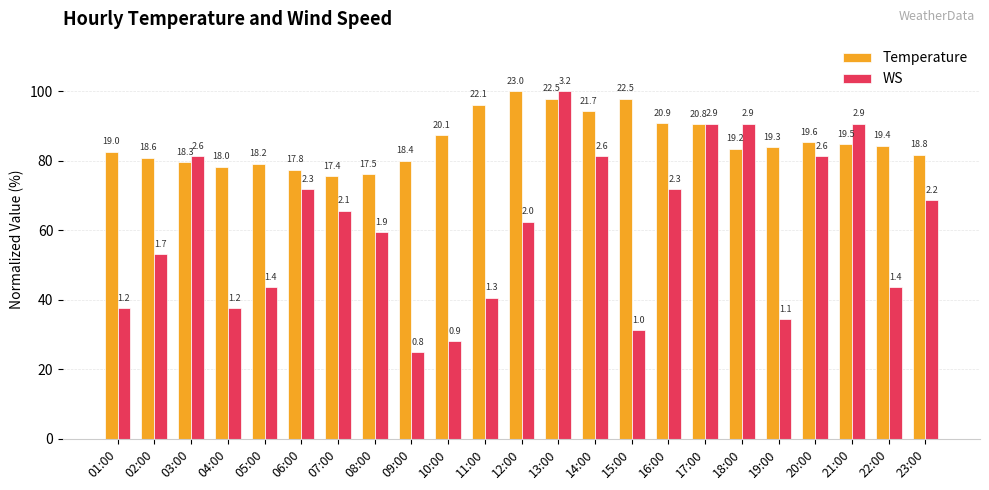

How many groups of bars are there?

23